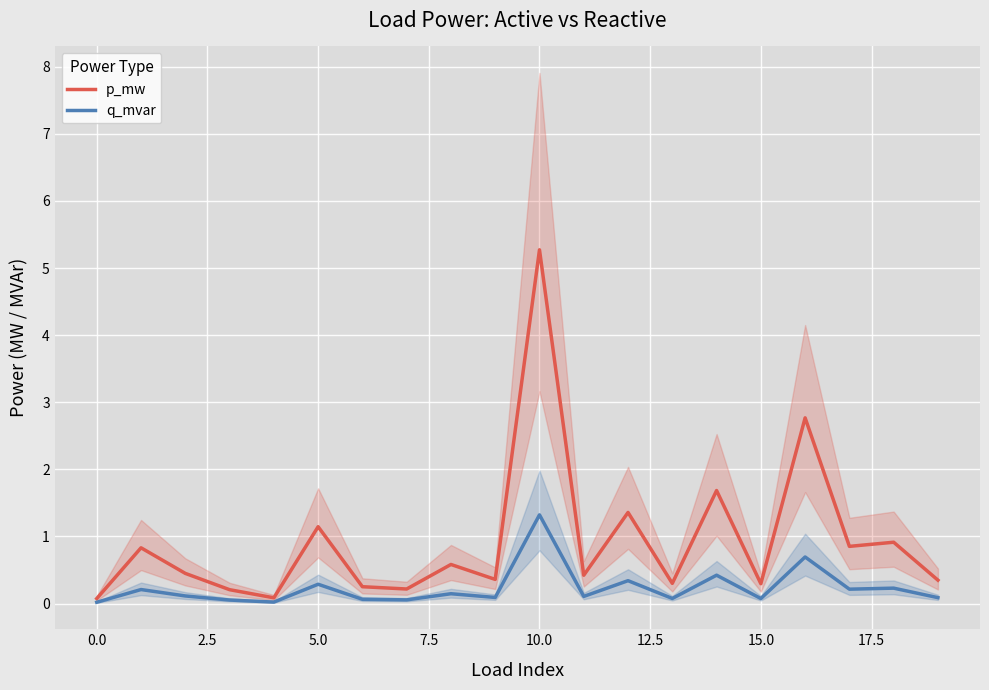

True or false: q_mvar and p_mw cross at least once.

False